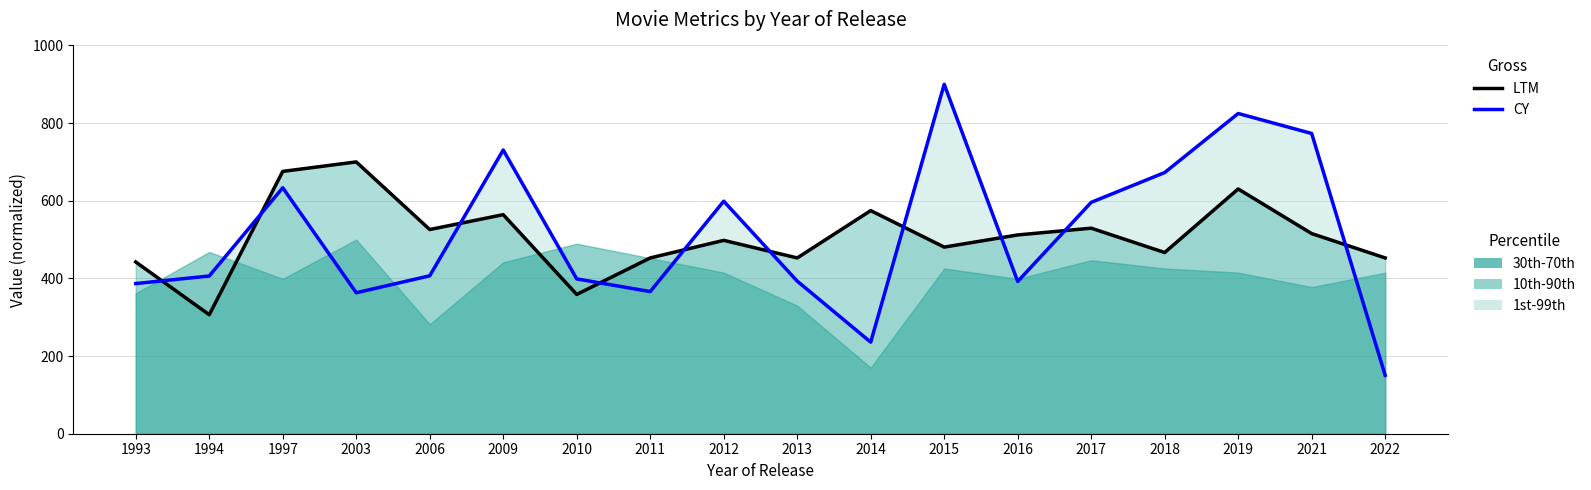

List the series in order of their overall mean, lowest first.

LTM, CY